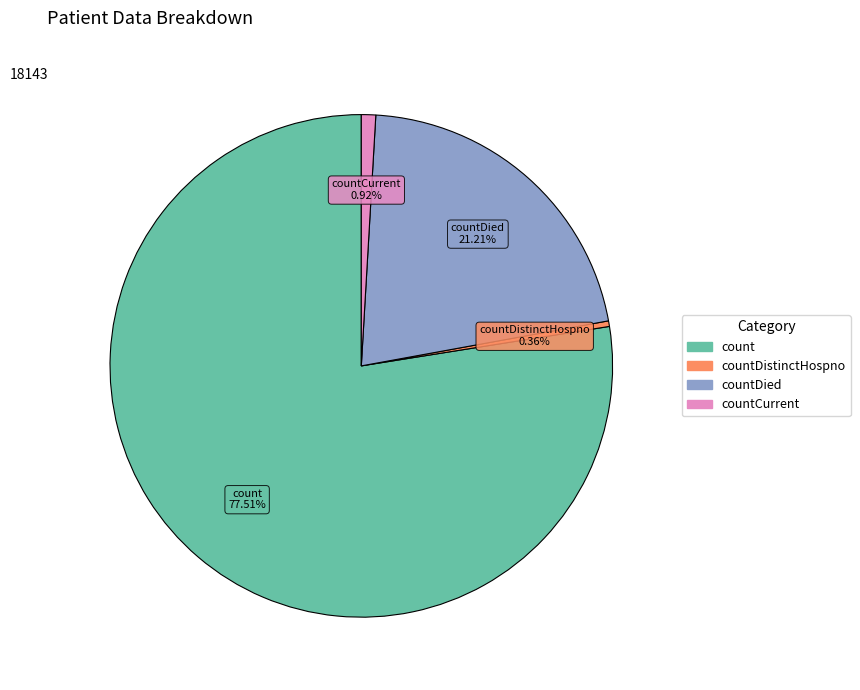

Is there any slice that represents more than half of the pie?

Yes